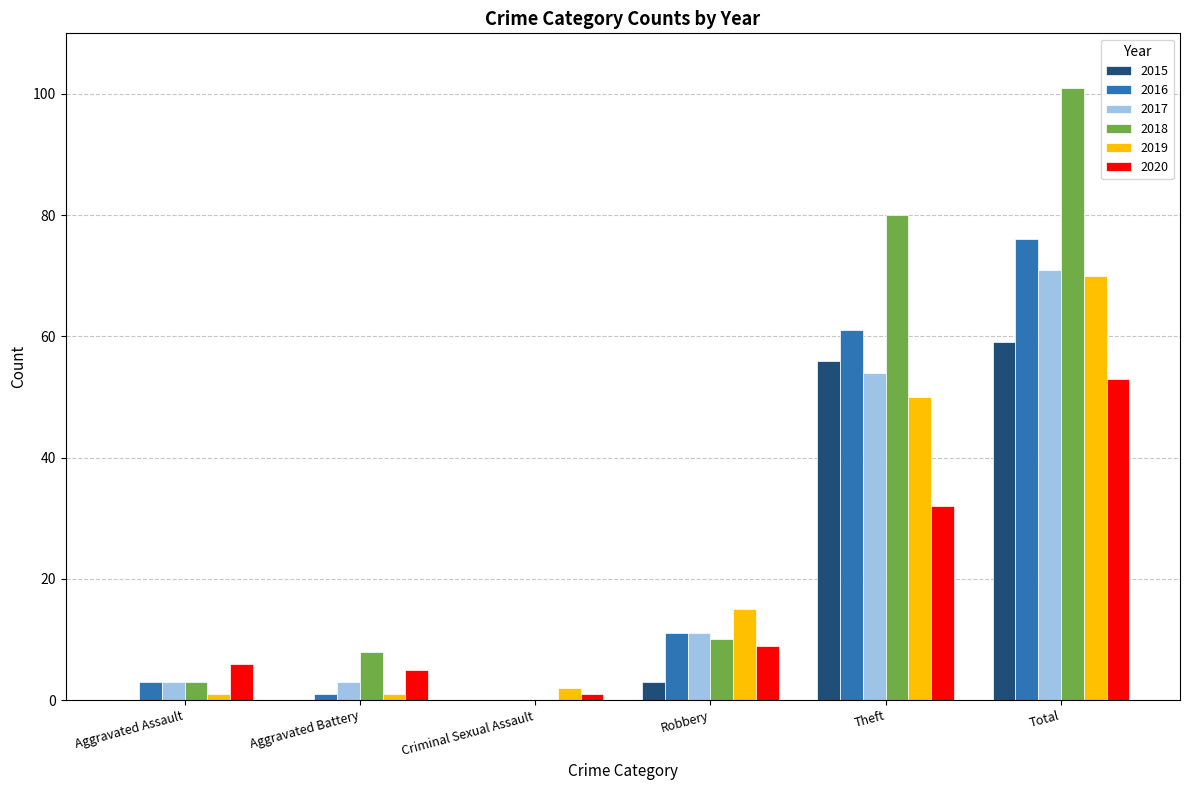

True or false: 2019 has a value of 24 at Robbery.

False